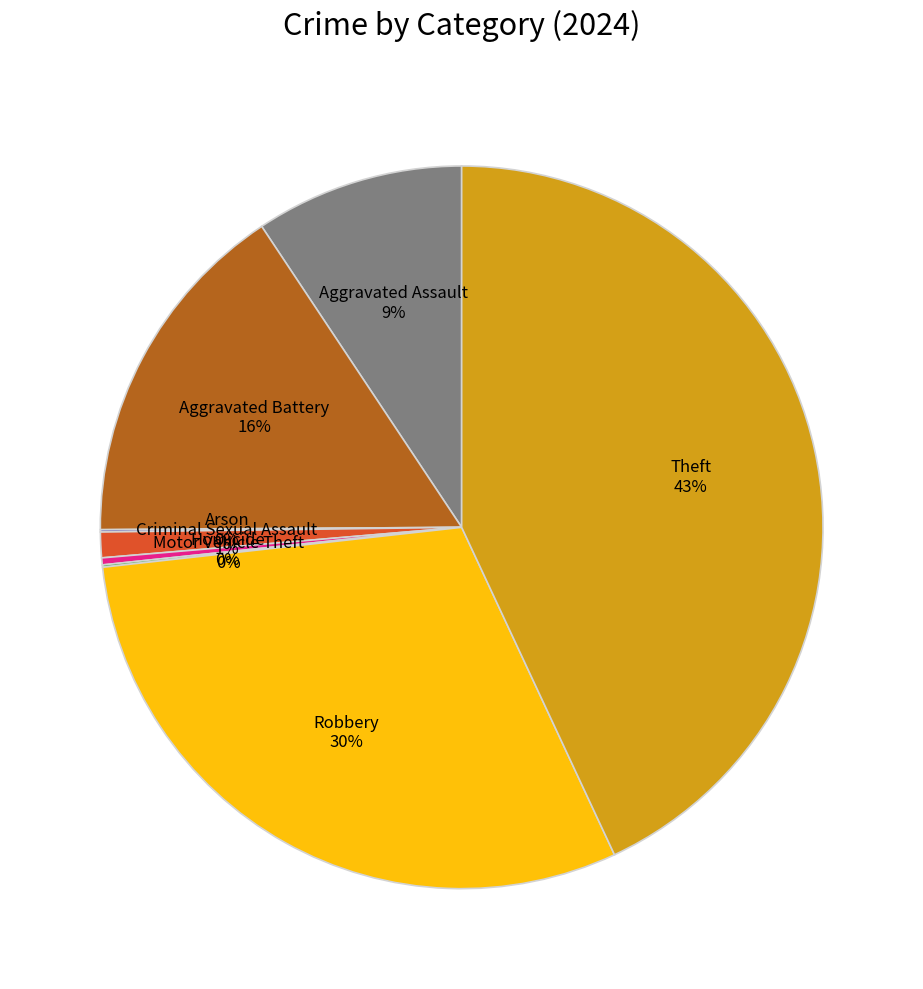

True or false: Criminal Sexual Assault accounts for 1% of the total.

True